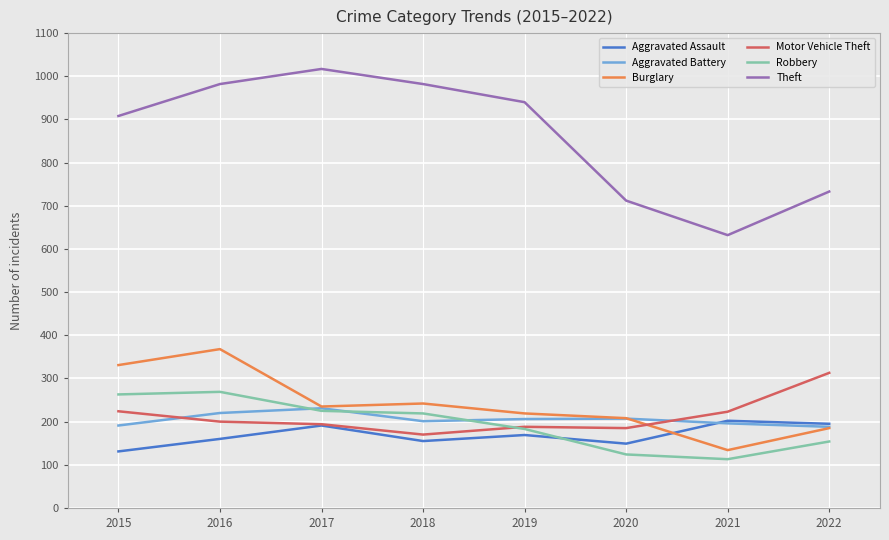

The Burglary series shows 415 at 2017. True or false?

False